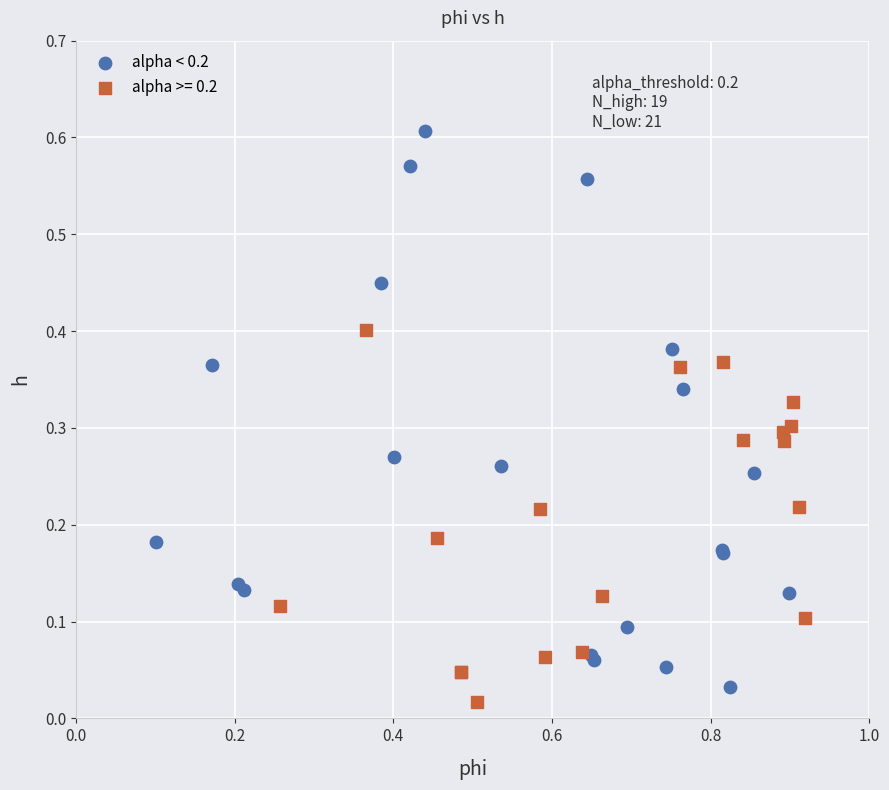

Which series has the widest spread of Y values?

alpha < 0.2